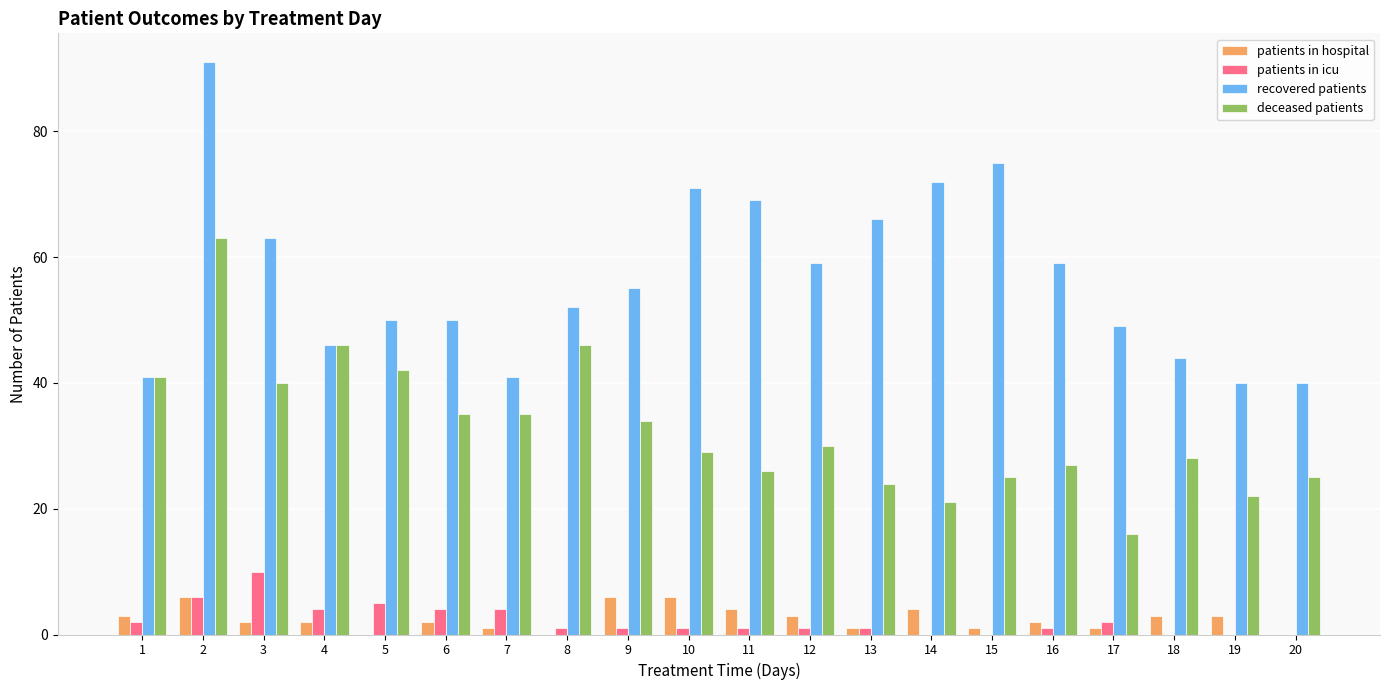

How many series are shown in this chart?

4